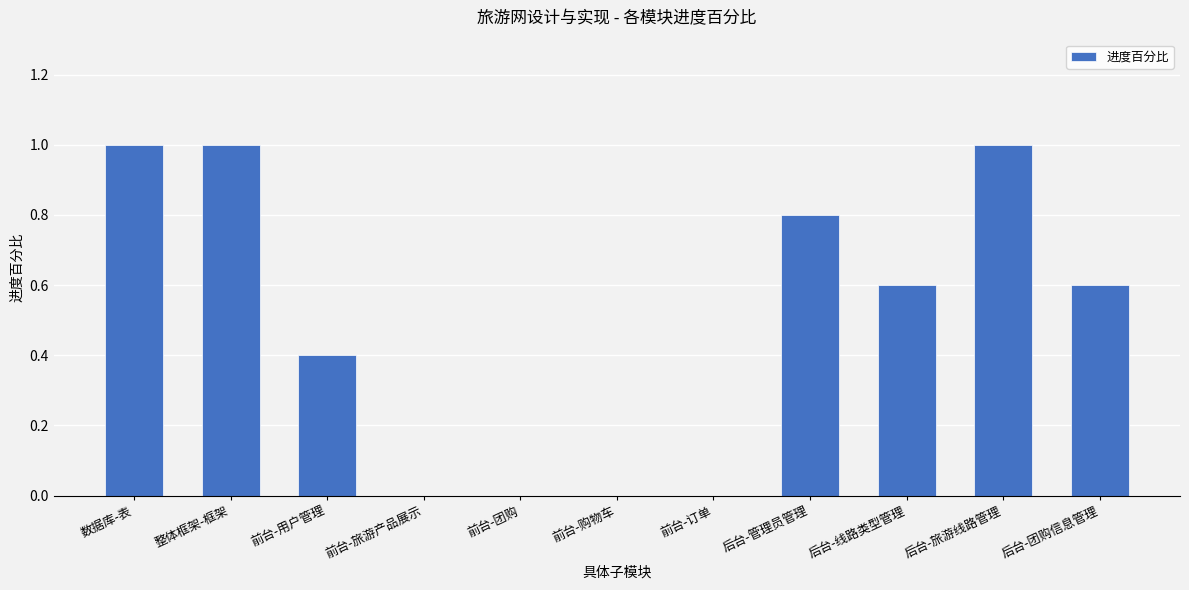

What is the maximum value shown in the chart?

1.0